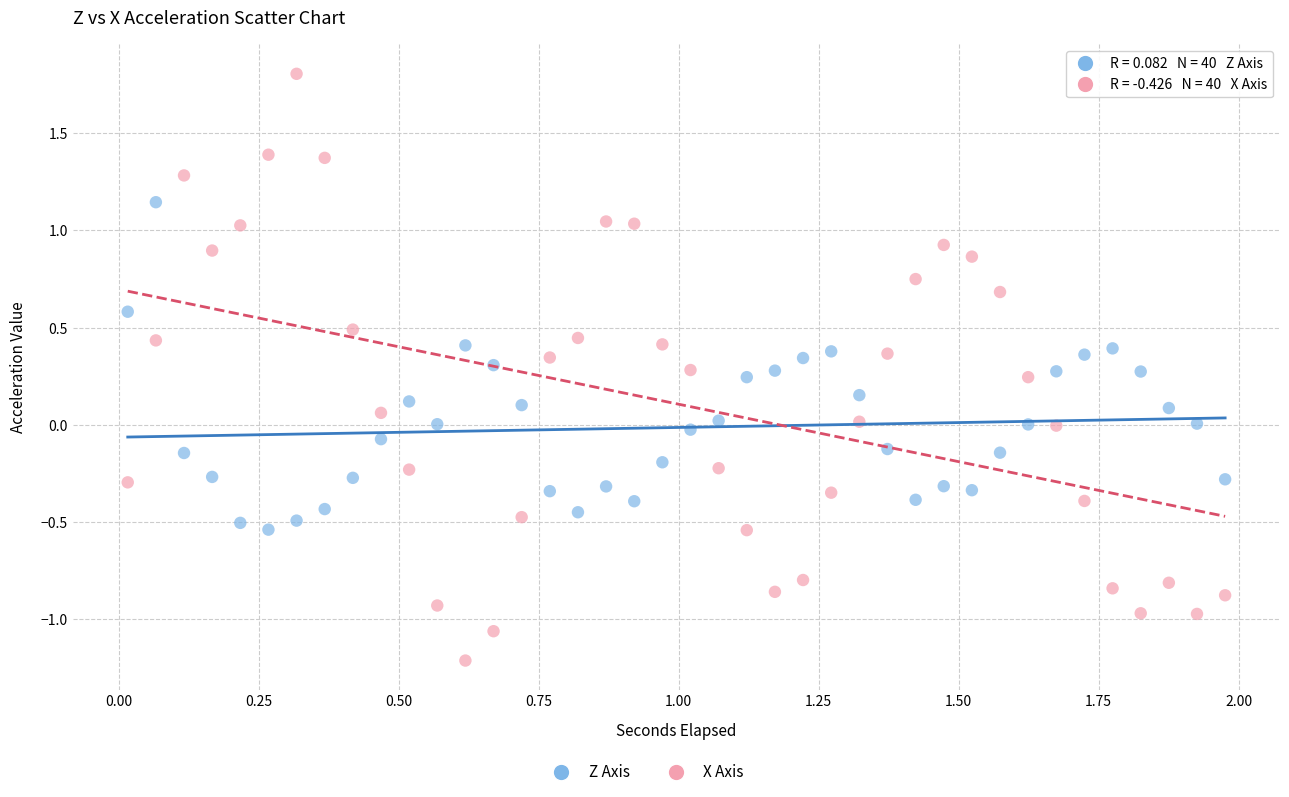

Which series contains the lowest Y value?

X Axis